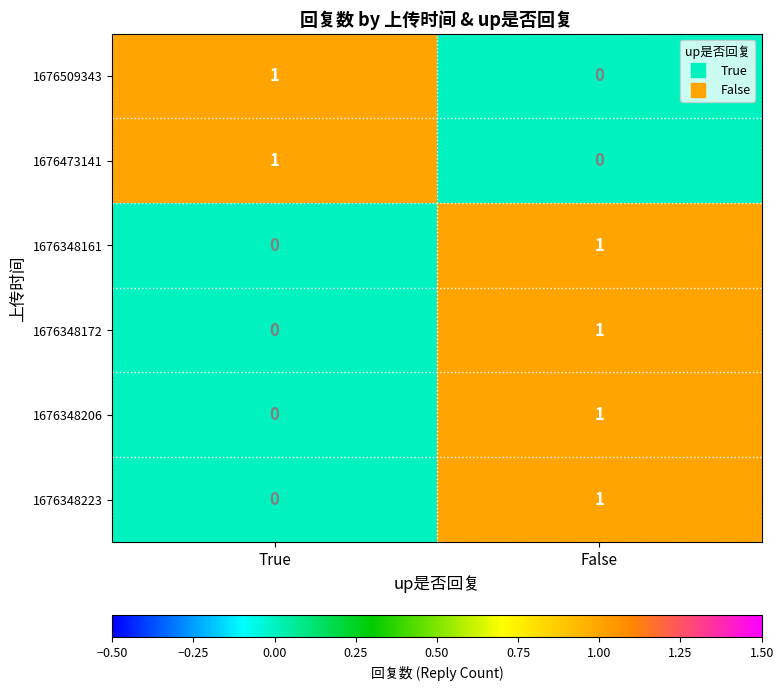

The value of 1676348223 at True is 1. True or false?

False